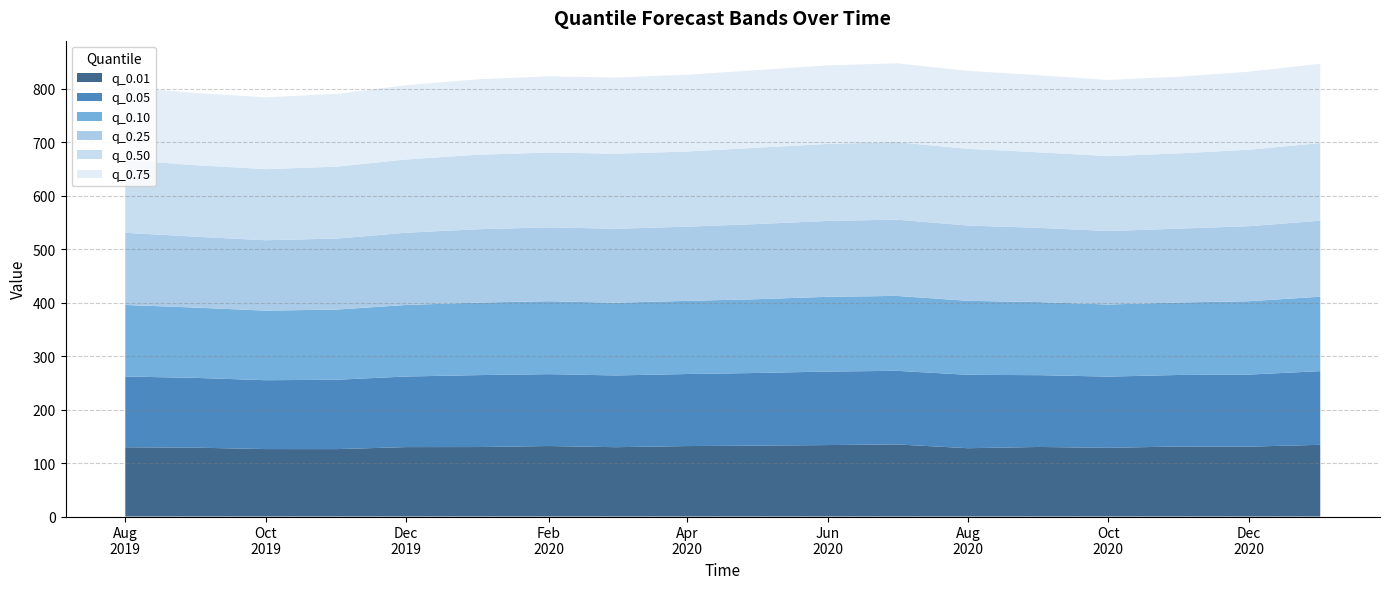

Reading left to right, extract all data points from this chart.

q_0.01: 2019-08-01=129.5	2019-09-01=128.7	2019-10-01=126.1	2019-11-01=126.1	2019-12-01=129.8	2020-01-01=129.9	2020-02-01=131.8	2020-03-01=129.6	2020-04-01=131.7	2020-05-01=132.5	2020-06-01=133.6	2020-07-01=134.8	2020-08-01=127.7	2020-09-01=130.1	2020-10-01=128.4	2020-11-01=131.0	2020-12-01=130.7	2021-01-01=134.1
q_0.05: 2019-08-01=132.3	2019-09-01=130.5	2019-10-01=128.8	2019-11-01=129.7	2019-12-01=132.0	2020-01-01=134.5	2020-02-01=134.4	2020-03-01=134.2	2020-04-01=134.7	2020-05-01=135.9	2020-06-01=137.4	2020-07-01=137.6	2020-08-01=137.2	2020-09-01=134.2	2020-10-01=133.2	2020-11-01=133.7	2020-12-01=134.7	2021-01-01=137.8
q_0.1: 2019-08-01=133.7	2019-09-01=131.4	2019-10-01=130.0	2019-11-01=131.2	2019-12-01=133.7	2020-01-01=135.5	2020-02-01=136.4	2020-03-01=135.9	2020-04-01=136.8	2020-05-01=137.9	2020-06-01=139.8	2020-07-01=140.1	2020-08-01=138.4	2020-09-01=136.6	2020-10-01=134.8	2020-11-01=135.5	2020-12-01=137.2	2021-01-01=139.2
q_0.25: 2019-08-01=135.0	2019-09-01=132.6	2019-10-01=131.7	2019-11-01=132.8	2019-12-01=135.1	2020-01-01=137.2	2020-02-01=138.1	2020-03-01=138.3	2020-04-01=138.7	2020-05-01=140.5	2020-06-01=141.9	2020-07-01=142.6	2020-08-01=140.8	2020-09-01=138.8	2020-10-01=137.4	2020-11-01=138.1	2020-12-01=140.3	2021-01-01=142.1
q_0.5: 2019-08-01=135.9	2019-09-01=133.6	2019-10-01=132.9	2019-11-01=134.4	2019-12-01=137.0	2020-01-01=139.3	2020-02-01=139.9	2020-03-01=140.3	2020-04-01=140.5	2020-05-01=142.6	2020-06-01=143.9	2020-07-01=144.9	2020-08-01=143.4	2020-09-01=141.2	2020-10-01=140.0	2020-11-01=140.6	2020-12-01=143.0	2021-01-01=145.1
q_0.75: 2019-08-01=136.7	2019-09-01=134.9	2019-10-01=134.3	2019-11-01=136.0	2019-12-01=138.8	2020-01-01=141.1	2020-02-01=142.4	2020-03-01=142.3	2020-04-01=143.5	2020-05-01=145.1	2020-06-01=146.9	2020-07-01=147.4	2020-08-01=145.8	2020-09-01=144.1	2020-10-01=142.5	2020-11-01=143.4	2020-12-01=145.9	2021-01-01=148.3